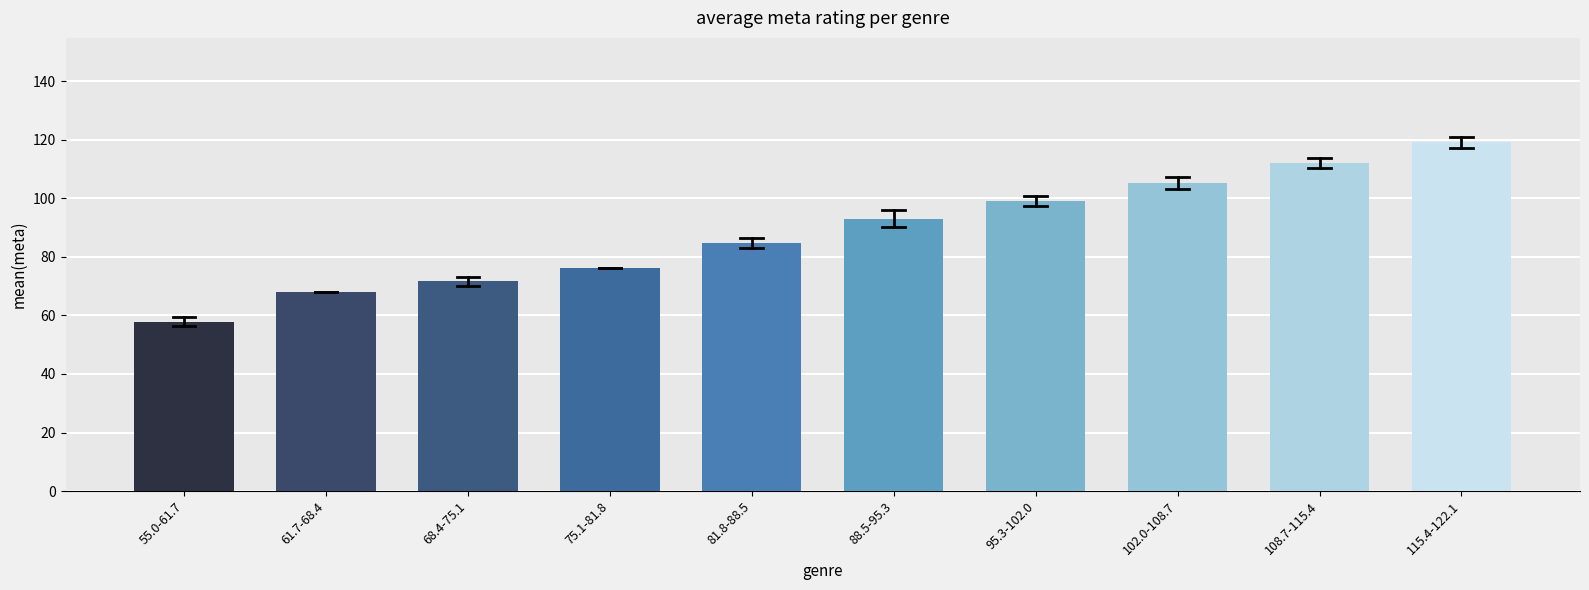

Reading left to right, transcribe all the data shown in this chart.

57.8	68.0	71.6	76.0	84.6	93.1	99.1	105.3	112.1	119.1